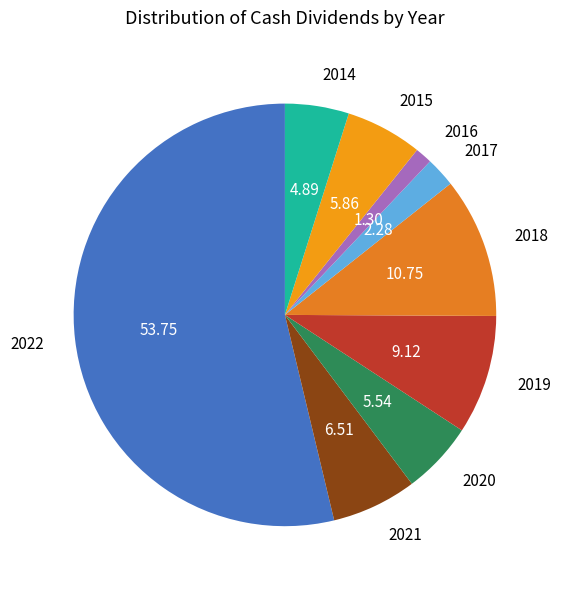

Is the sum of 2019 and 2016 greater than half?

No